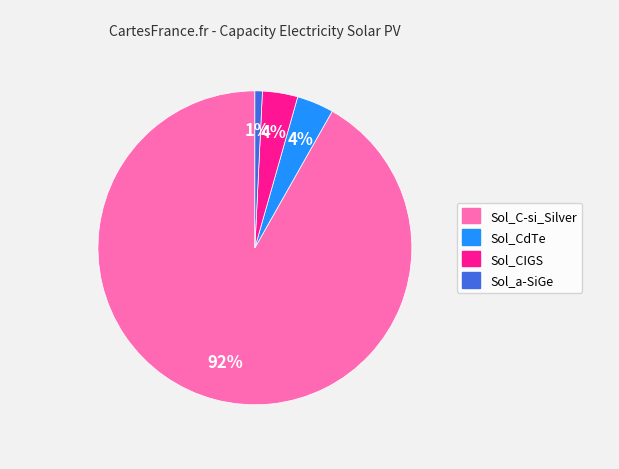

To the nearest percent, what is the difference between the Sol_CIGS and Sol_a-SiGe slice percentages?

3%